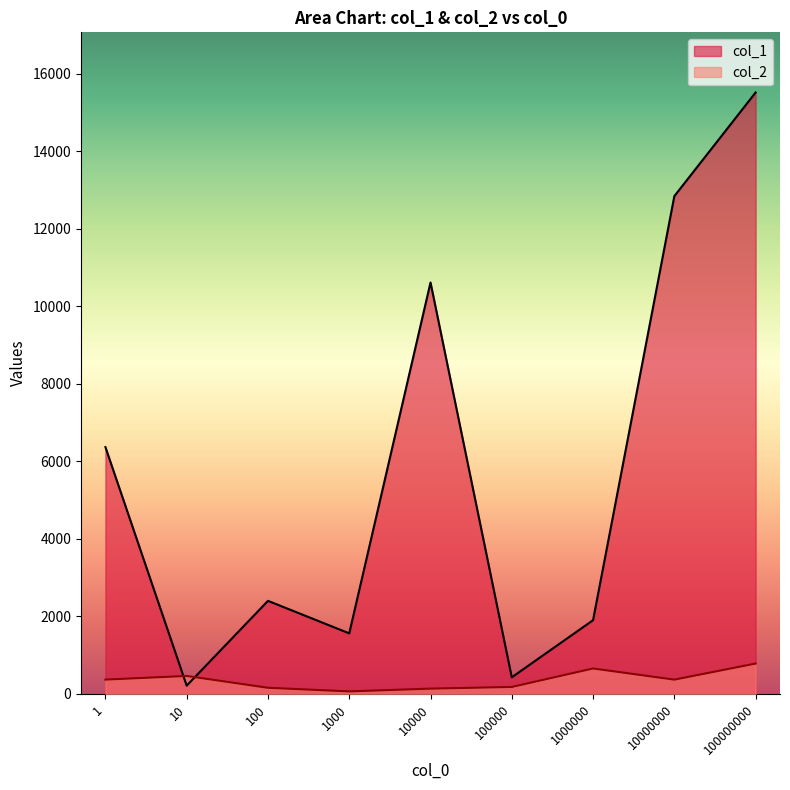

Which series has the largest range (max minus min)?

col_1